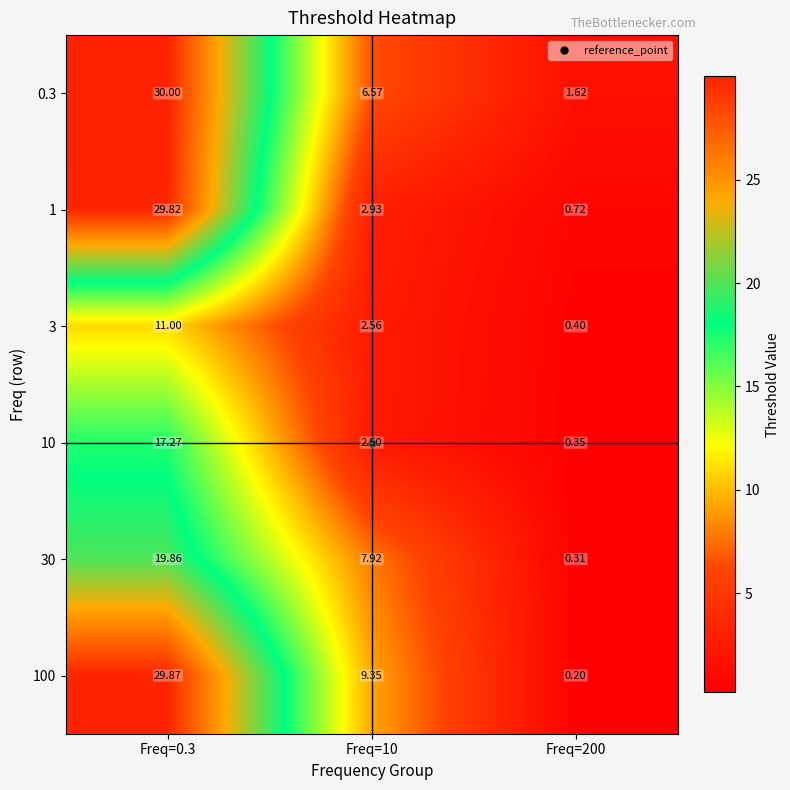

Is the value of 10 at Freq=10 greater than the value of 100 at Freq=0.3?

No